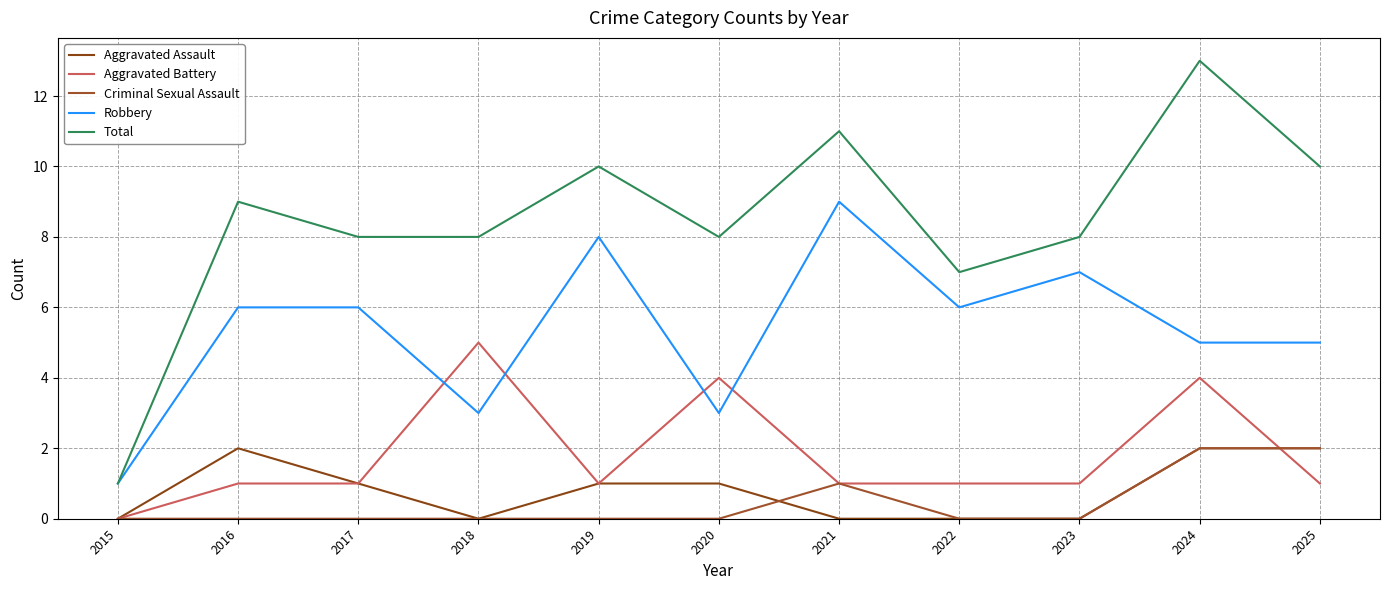

The Criminal Sexual Assault series shows 2 at 2024. True or false?

True